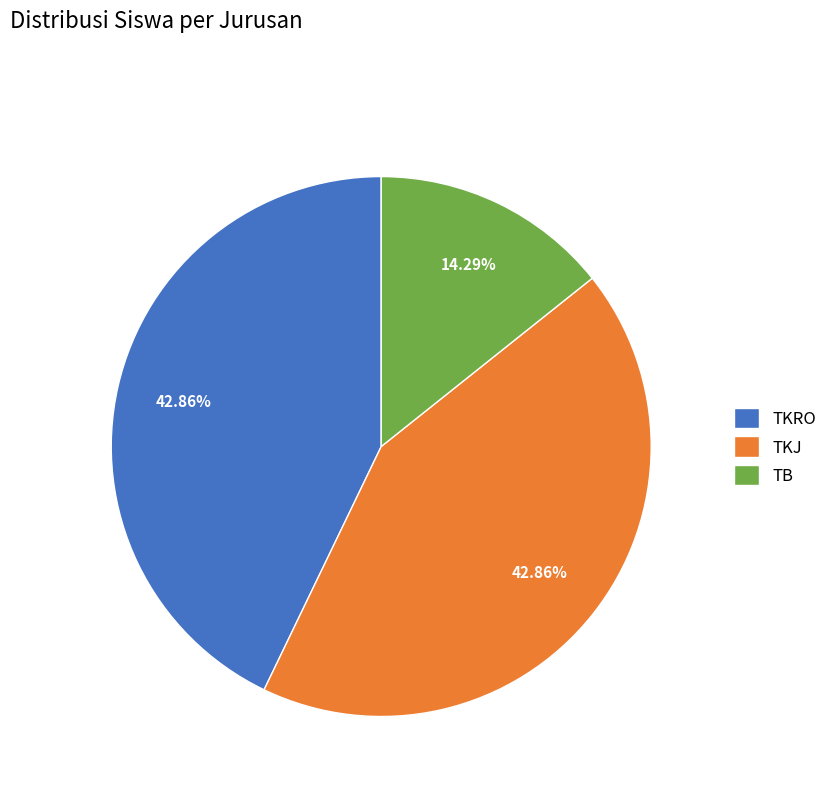

To the nearest percent, what portion does TB represent?

14%